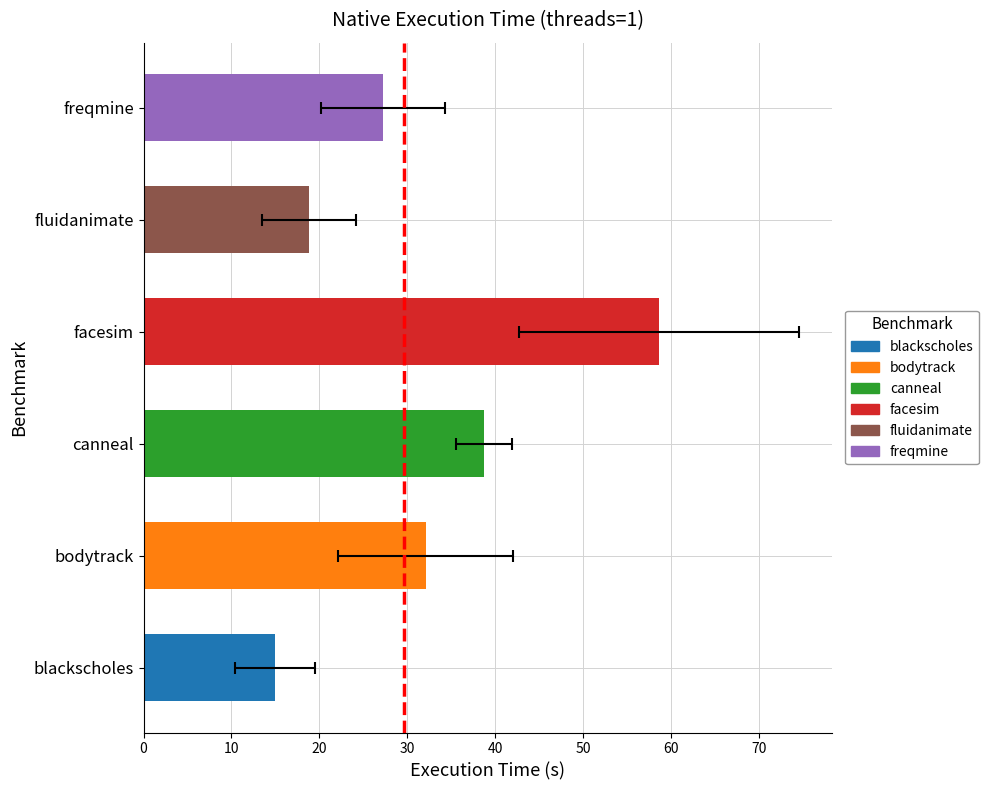

Count the number of data series in this chart.

6